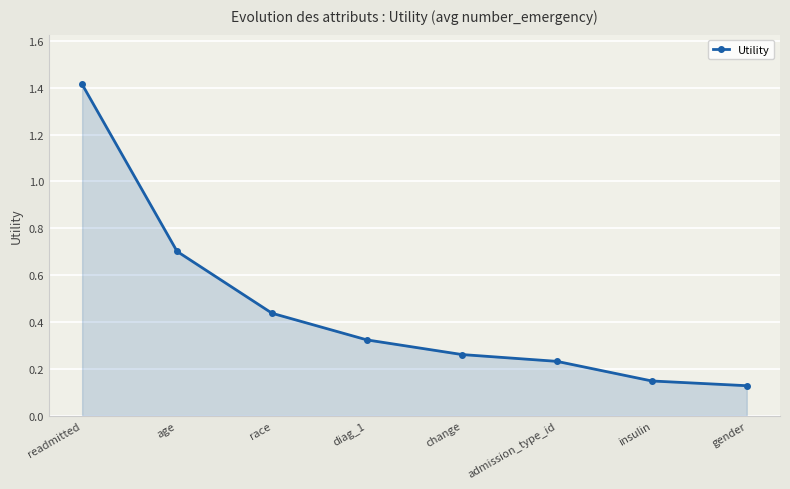

Which has a higher value, insulin or race?

race